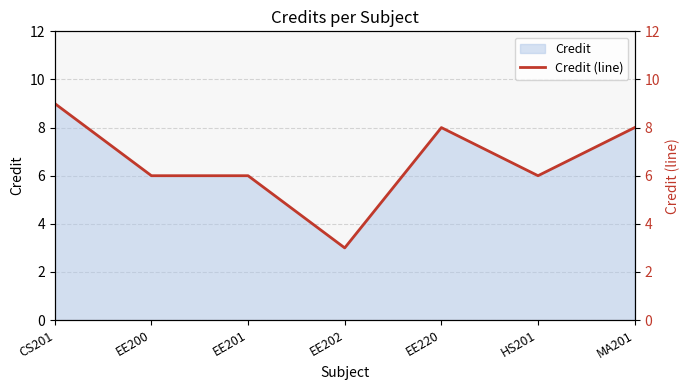

How many values are between 6 and 8?

5